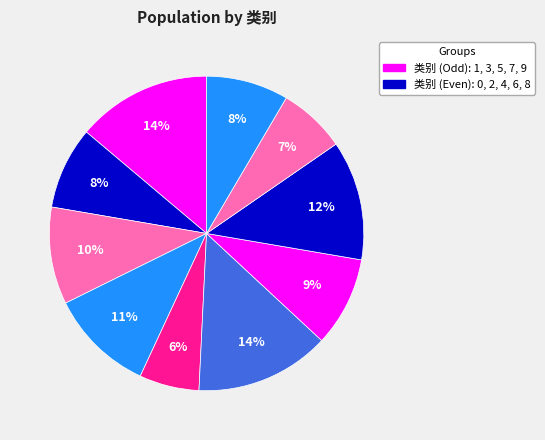

How many segments does this pie chart have?

10